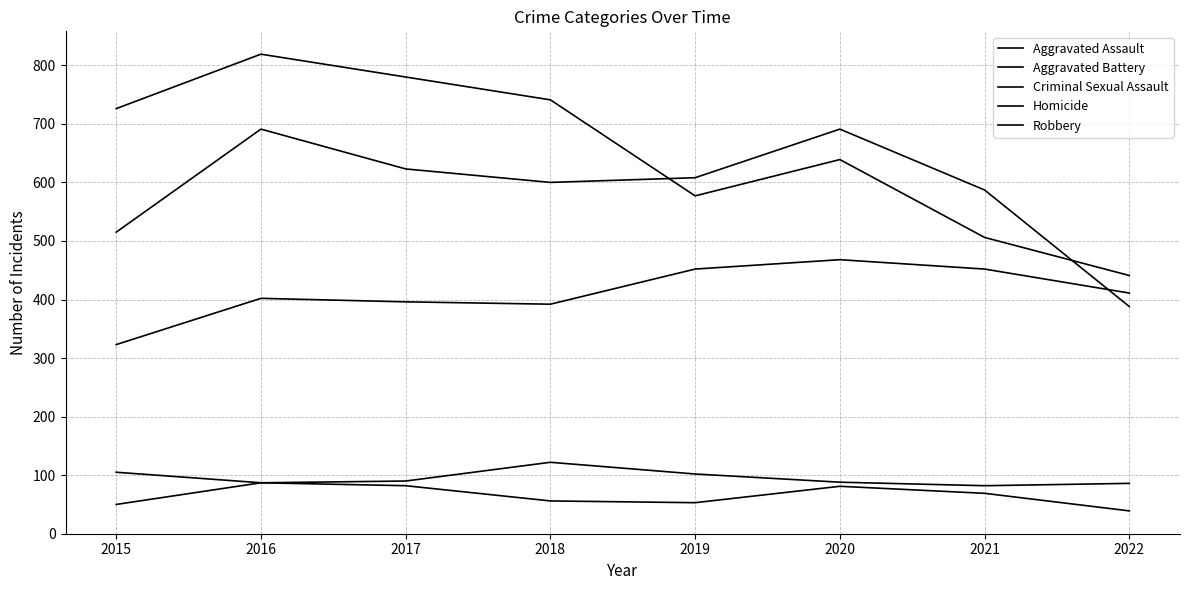

True or false: Robbery has more than 0 interior local peaks.

True